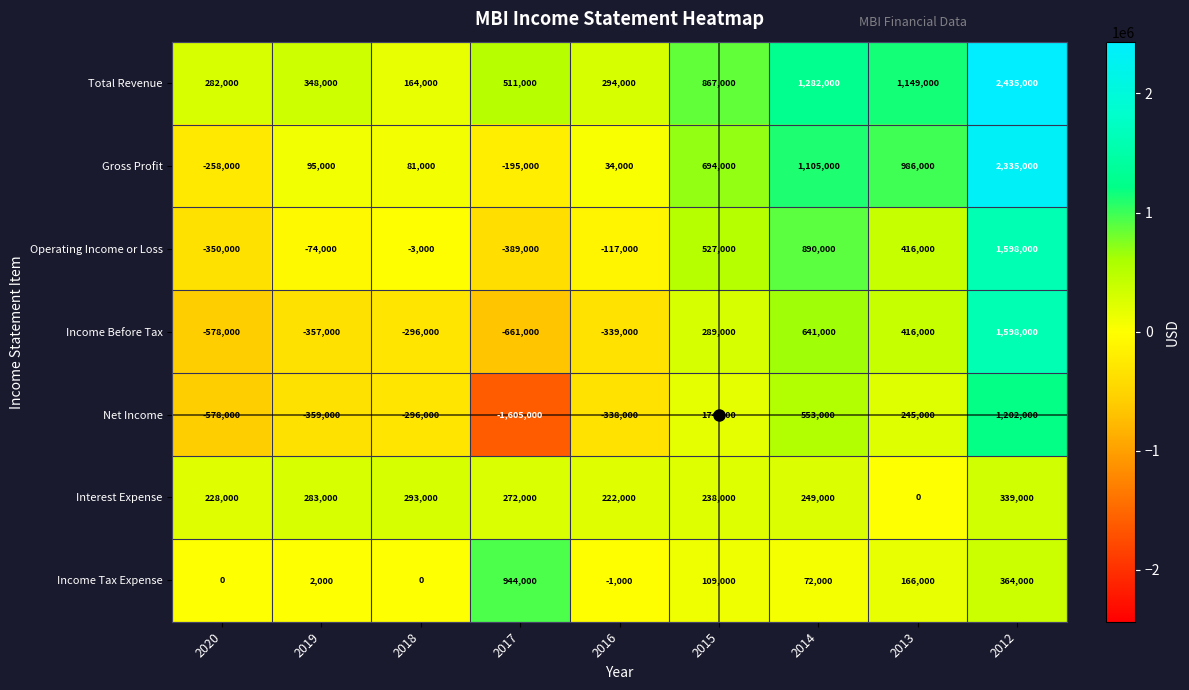

The value of Interest Expense at 2016 is 222000. True or false?

True